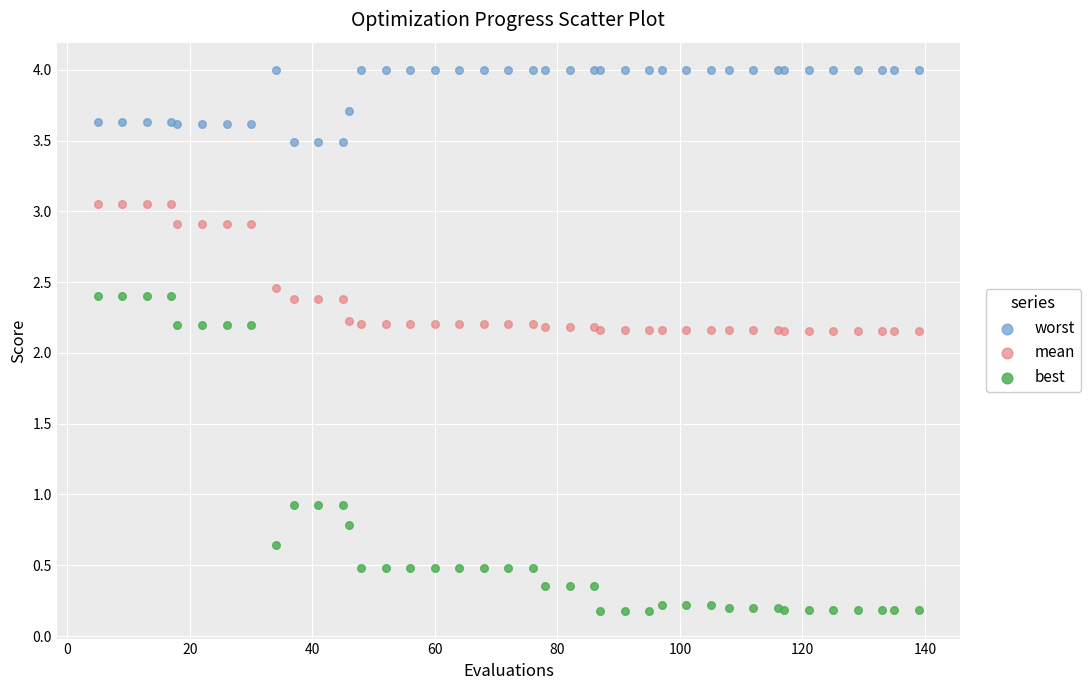

Which series reaches the maximum Y coordinate?

worst